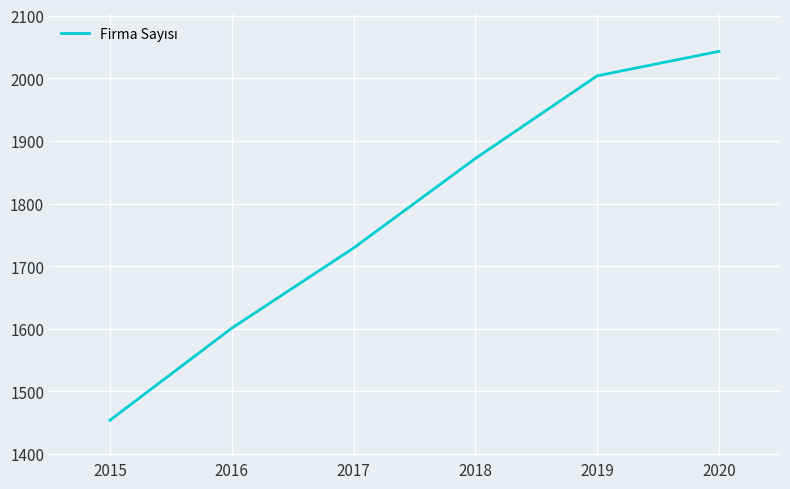

At which label is the value closest to 1748?

2017